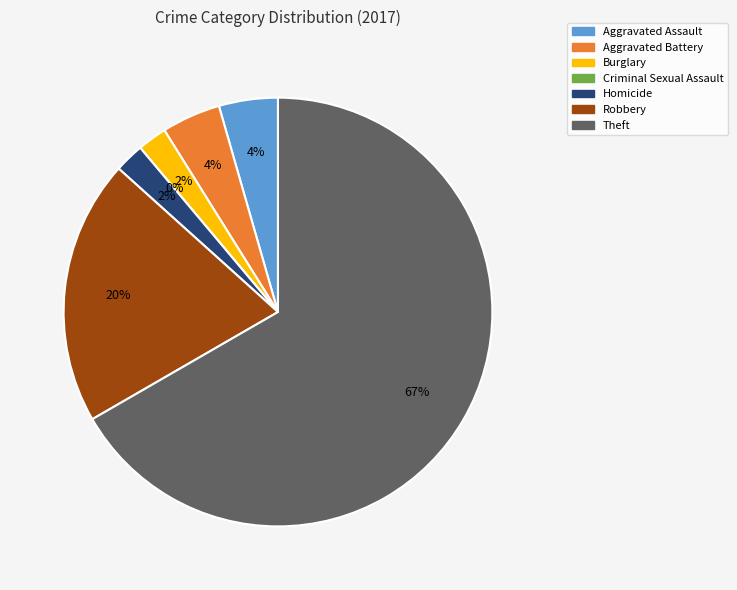

The Burglary slice represents 2% of the pie. True or false?

True